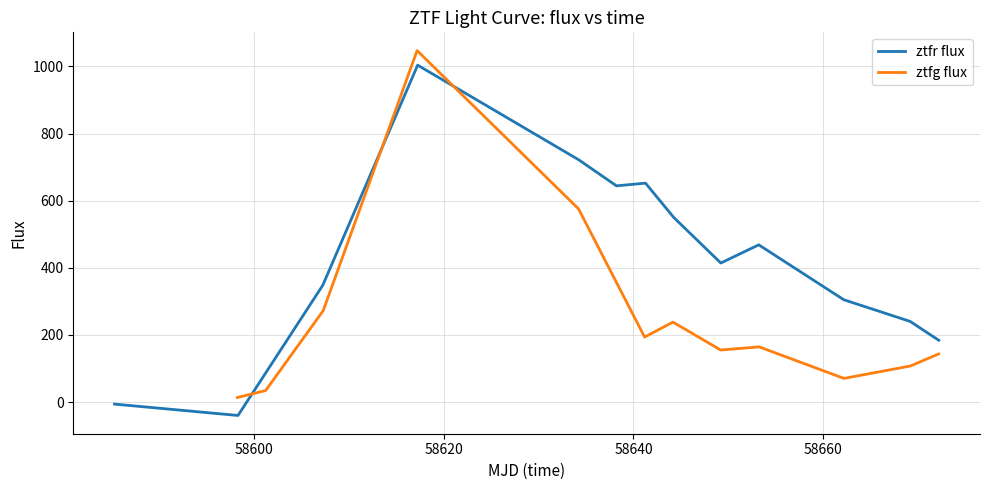

What is the difference between the second highest and minimum values?

761.5